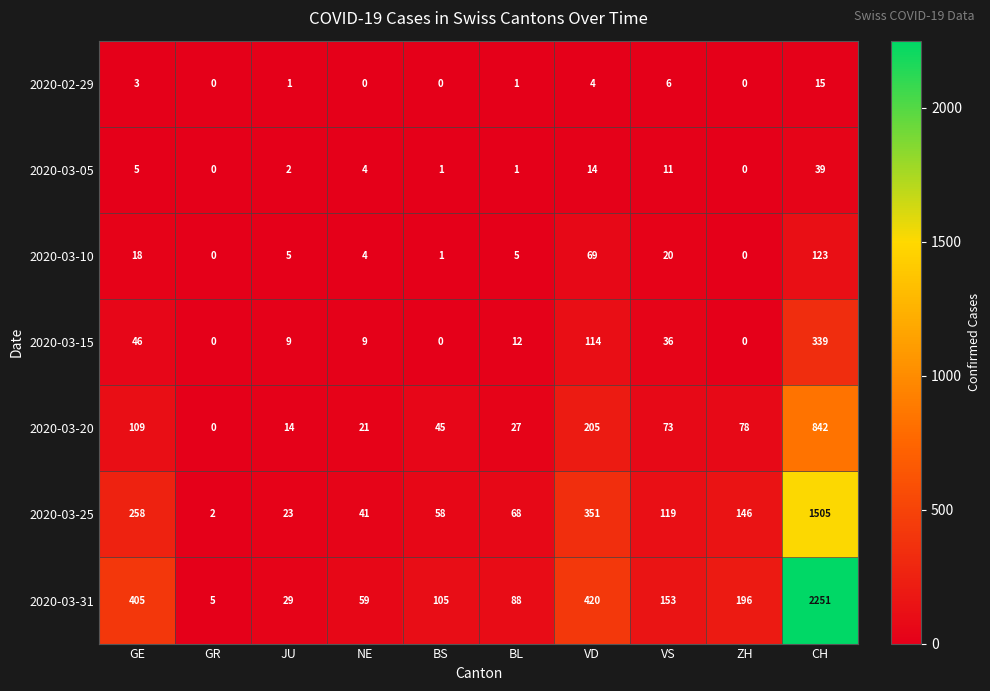

At which label does 2020-03-31 first exceed 153?

GE